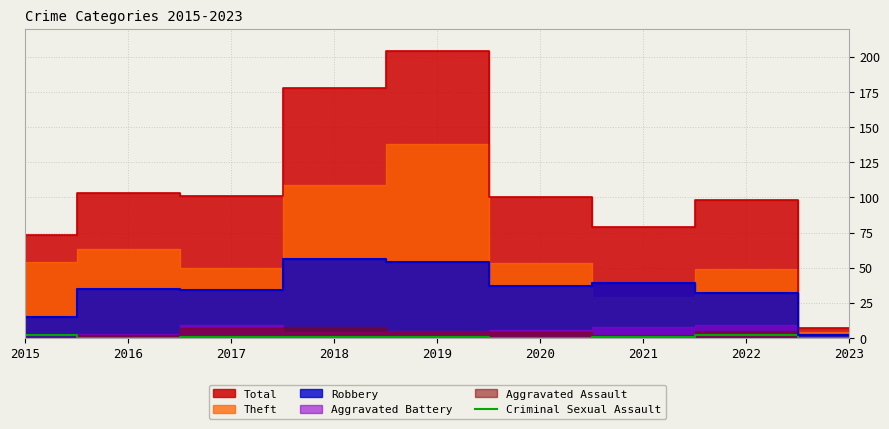

Is it true that Criminal Sexual Assault equals 2 at 2022?

True